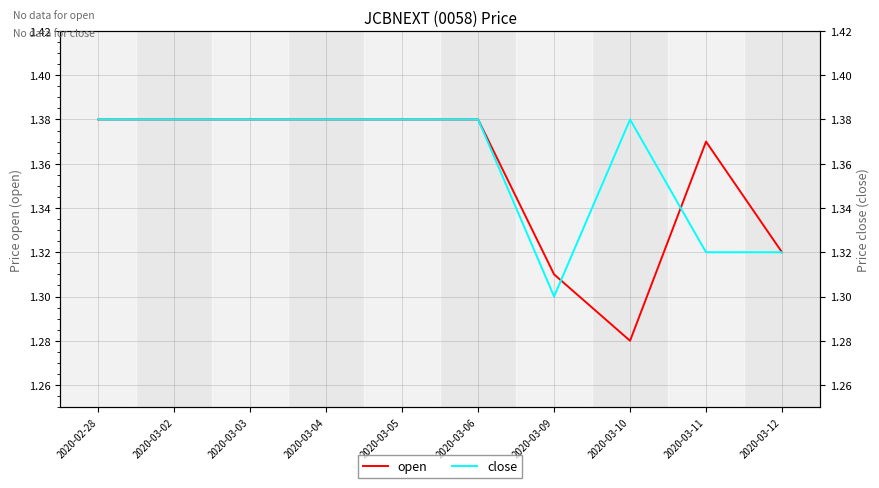

The open series shows 2.3 at 2020-03-04. True or false?

False